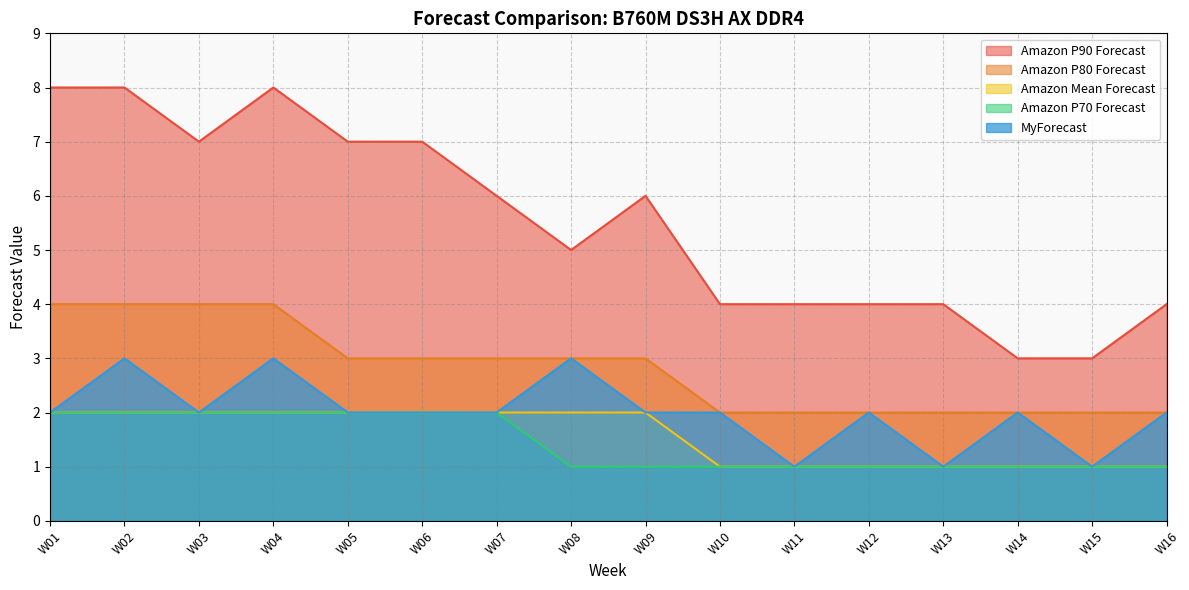

Does the chart display data point markers on the line(s)?

No